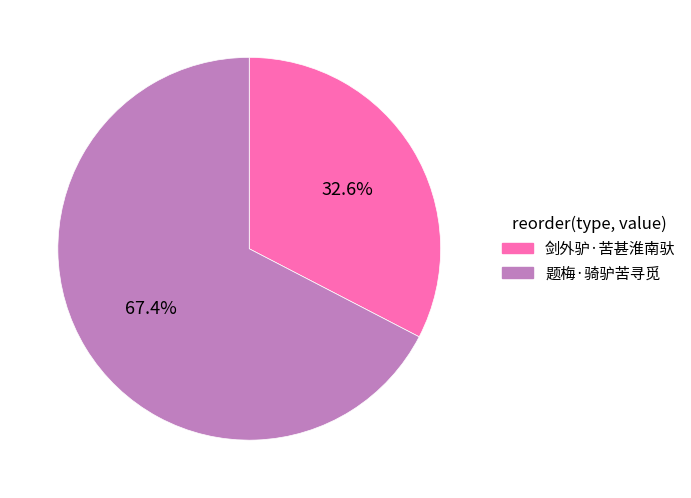

To the nearest percent, what is the difference between the largest and smallest slice percentages?

35%